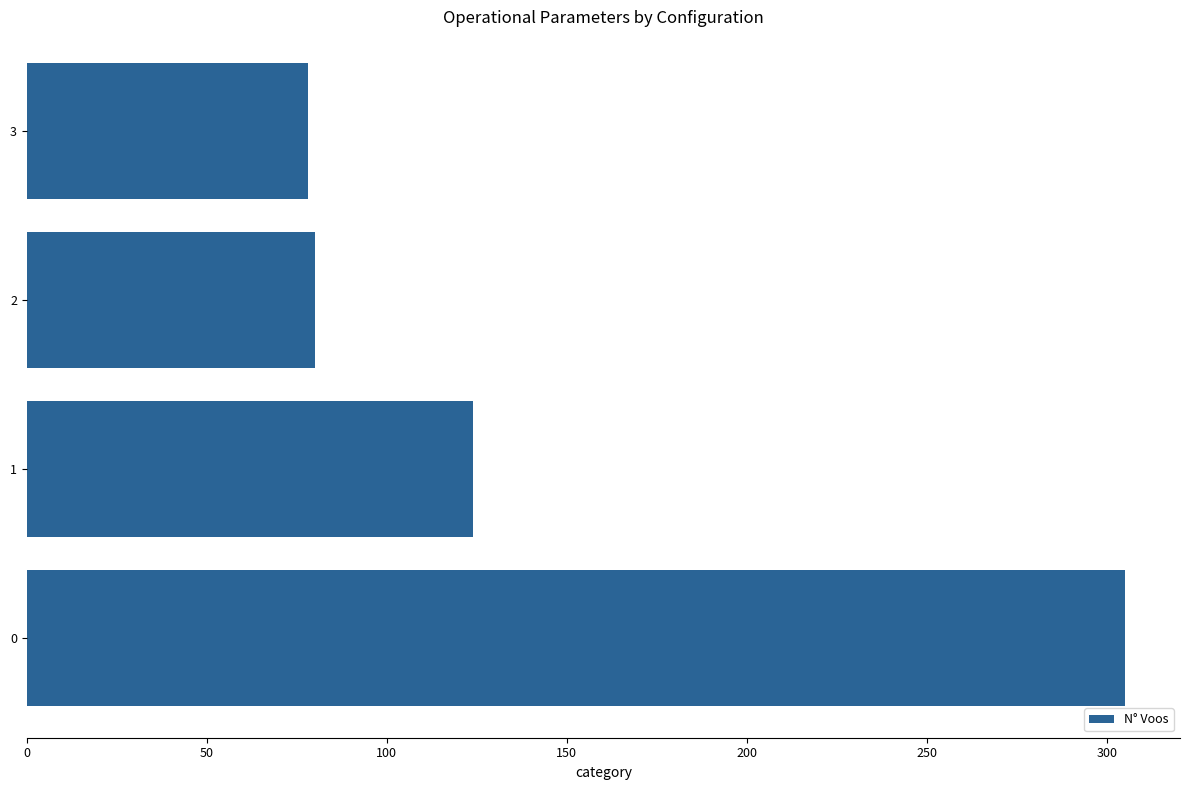

Approximately how many times larger is the value at 1 compared to 3?

1.6